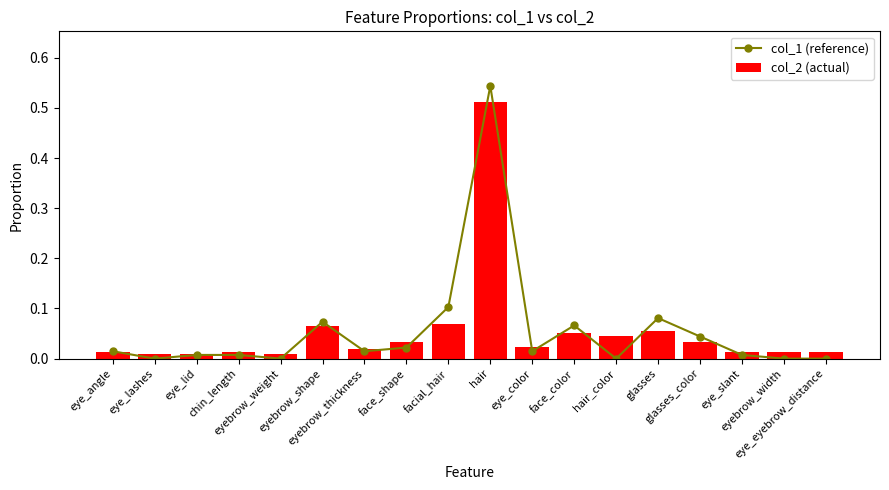

Reading right to left, extract all data points from this chart.

col_1 (reference): eye_eyebrow_distance=0.0	eyebrow_width=0.0	eye_slant=0.0	glasses_color=0.0	glasses=0.1	hair_color=0.0	face_color=0.1	eye_color=0.0	hair=0.5	facial_hair=0.1	face_shape=0.0	eyebrow_thickness=0.0	eyebrow_shape=0.1	eyebrow_weight=0.0	chin_length=0.0	eye_lid=0.0	eye_lashes=0.0	eye_angle=0.0
col_2 (actual): eye_eyebrow_distance=0.0	eyebrow_width=0.0	eye_slant=0.0	glasses_color=0.0	glasses=0.1	hair_color=0.0	face_color=0.1	eye_color=0.0	hair=0.5	facial_hair=0.1	face_shape=0.0	eyebrow_thickness=0.0	eyebrow_shape=0.1	eyebrow_weight=0.0	chin_length=0.0	eye_lid=0.0	eye_lashes=0.0	eye_angle=0.0